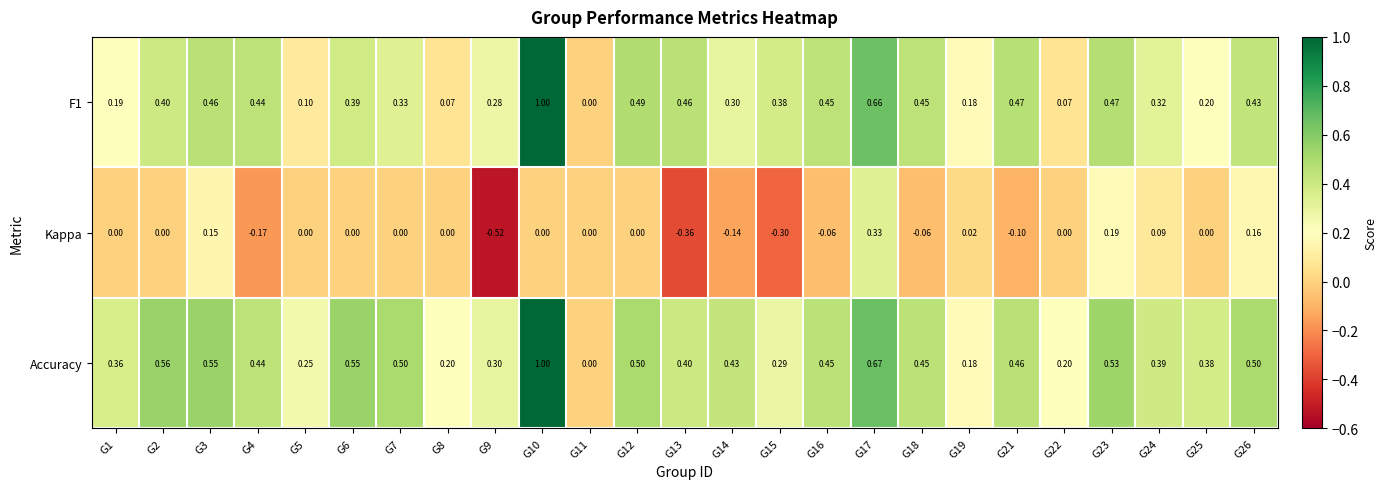

Is the value of Accuracy at G1 greater than the value of F1 at G4?

No